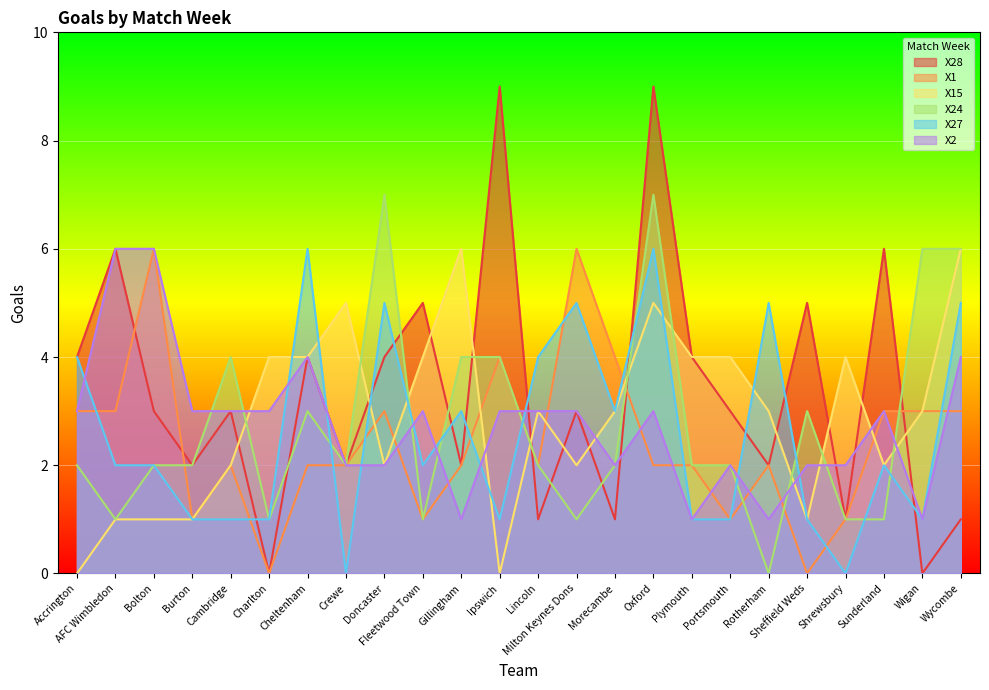

At which label does X27 reach its peak?

Cheltenham